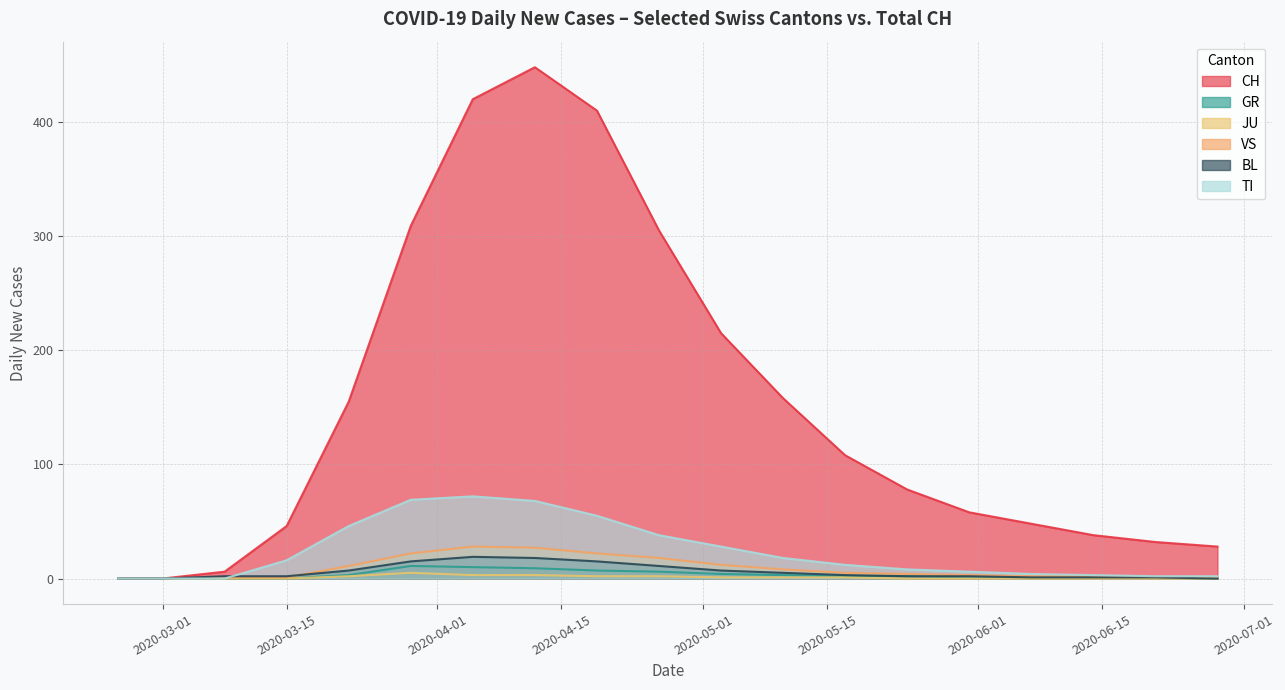

Reading right to left, what are all the values shown in this chart?

CH: 28	32	38	48	58	78	108	158	215	305	410	448	420	309	155	46	6	0	0
GR: 0	1	1	1	1	2	2	3	4	6	7	9	10	11	3	0	0	0	0
JU: 0	0	0	0	0	0	1	1	1	2	2	3	3	5	2	0	0	0	0
VS: 1	1	2	2	3	4	5	8	12	18	22	27	28	22	11	1	1	0	0
BL: 0	1	1	1	2	2	3	5	7	11	15	18	19	15	7	2	2	0	0
TI: 2	2	3	4	6	8	12	18	28	38	55	68	72	69	46	16	0	0	0